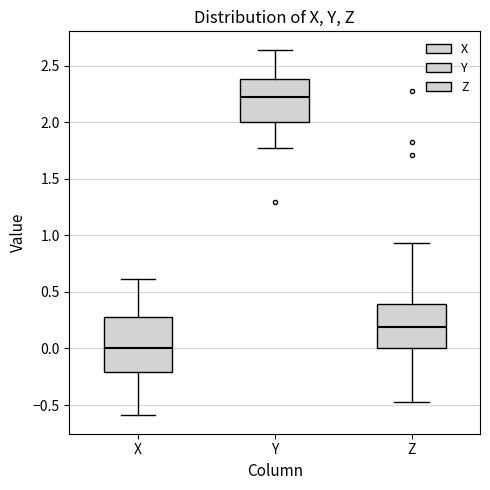

Which box has the highest median line?

Y